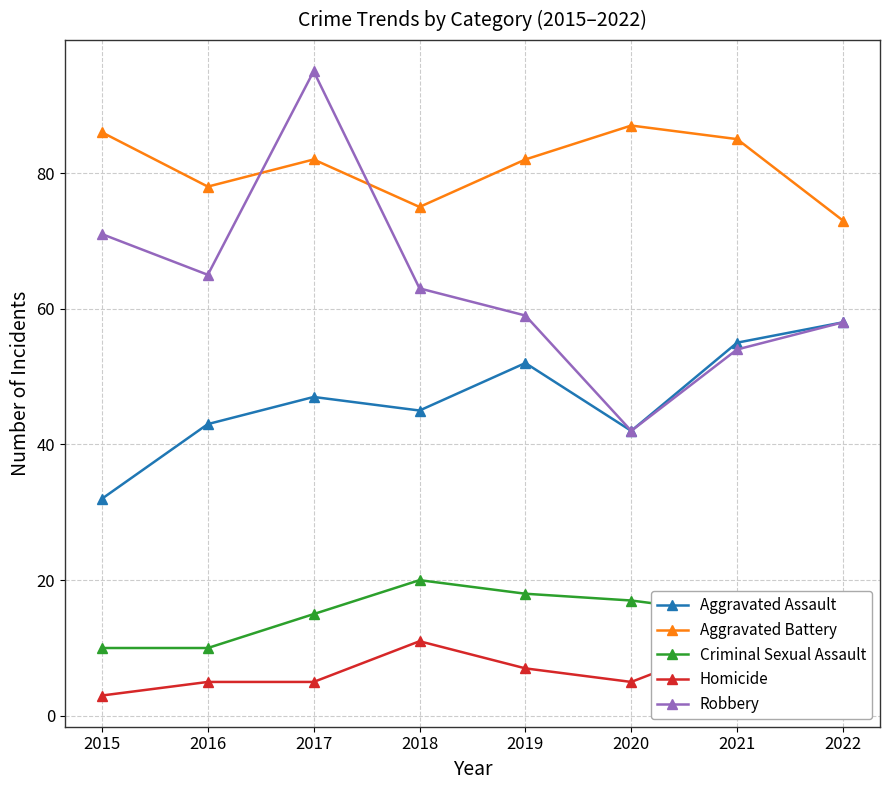

What is the minimum value shown in the chart?

3